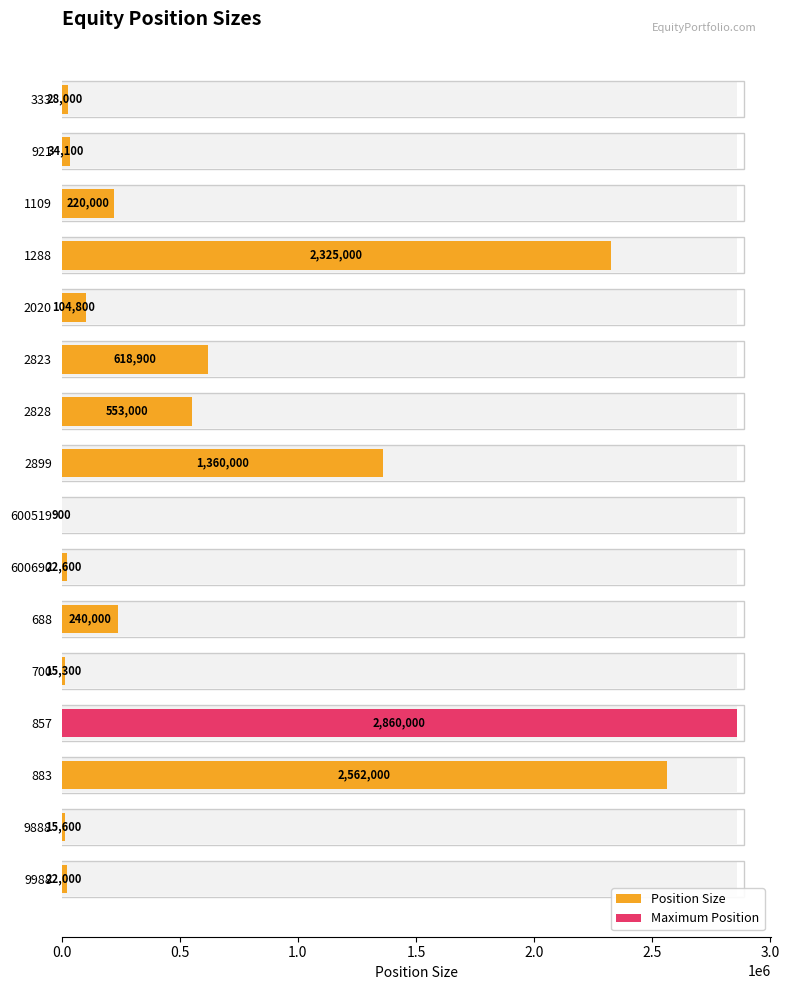

What is the difference between the maximum and minimum values?

2859100